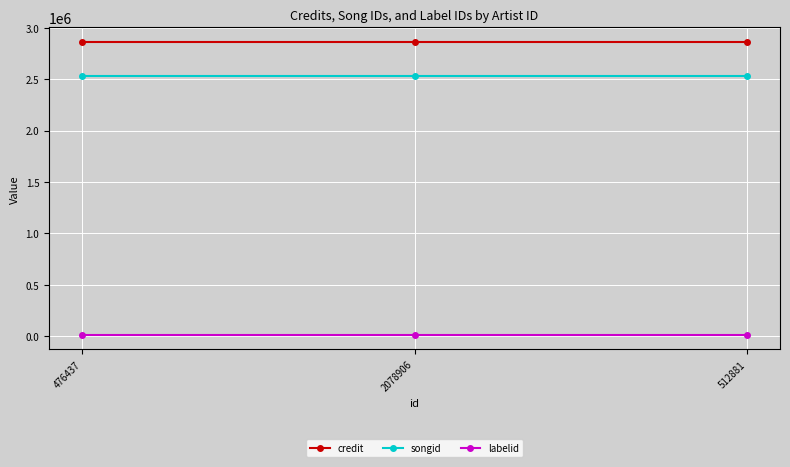

What is the smallest value displayed?

17091